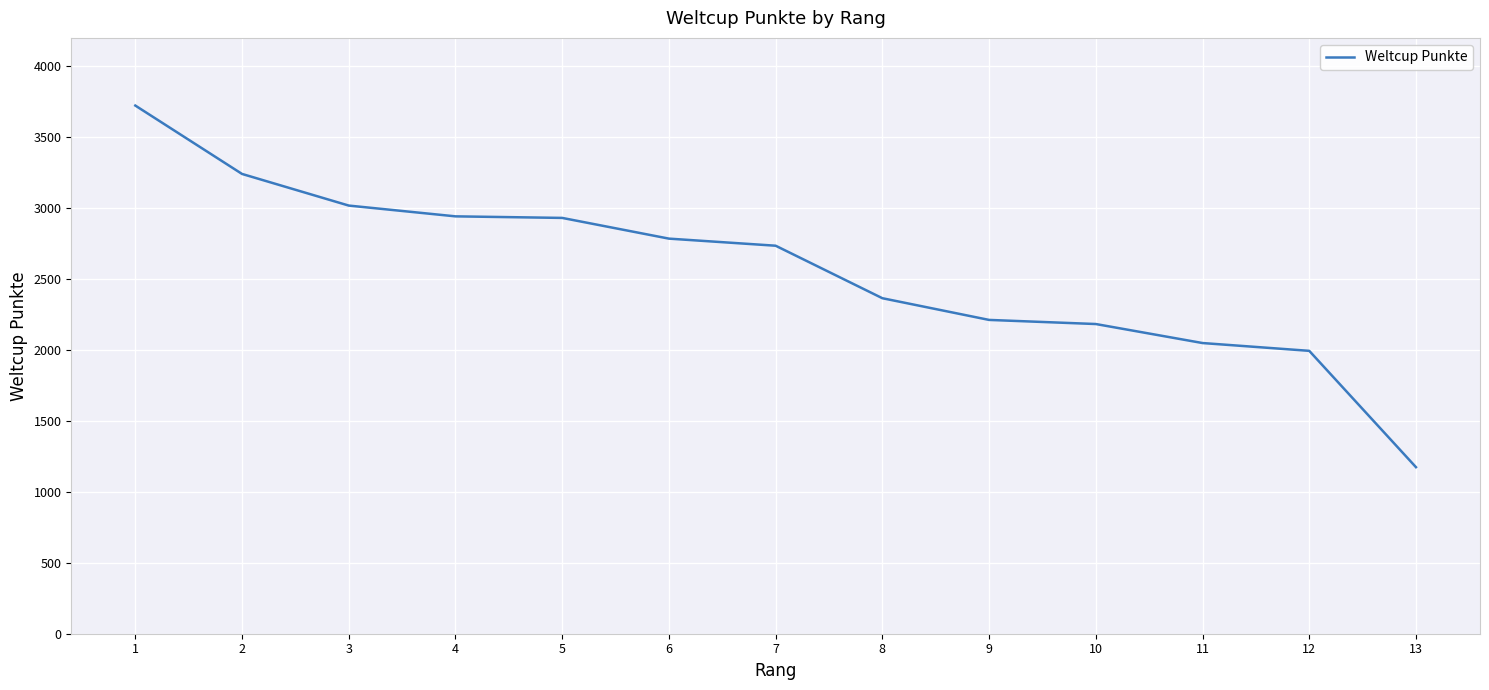

What is the sum of the values at 6 and 3?

5803